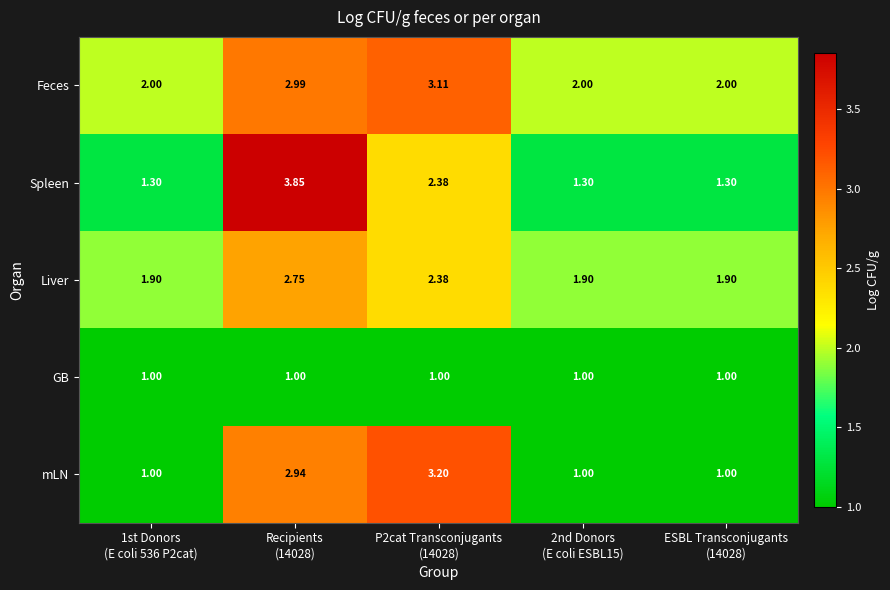

Which series has the largest range (max minus min)?

Spleen